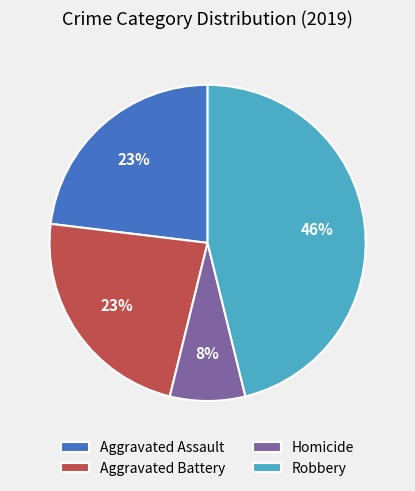

Which has a higher value, Robbery or Aggravated Assault?

Robbery